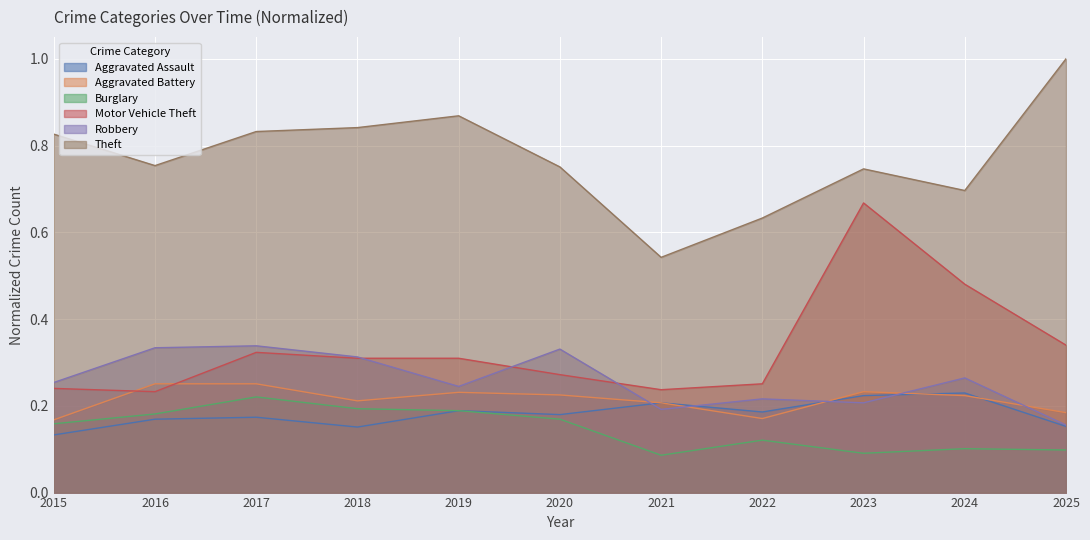

What is the total value across all series at 2025?

1.9